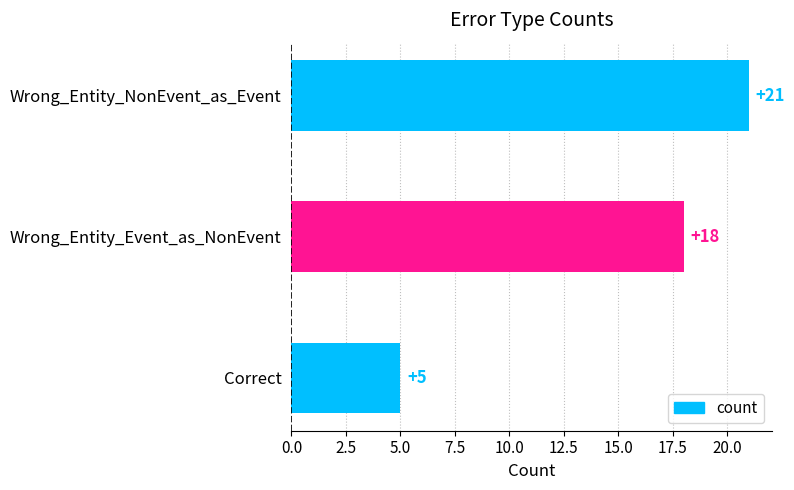

What is the smallest value displayed?

5